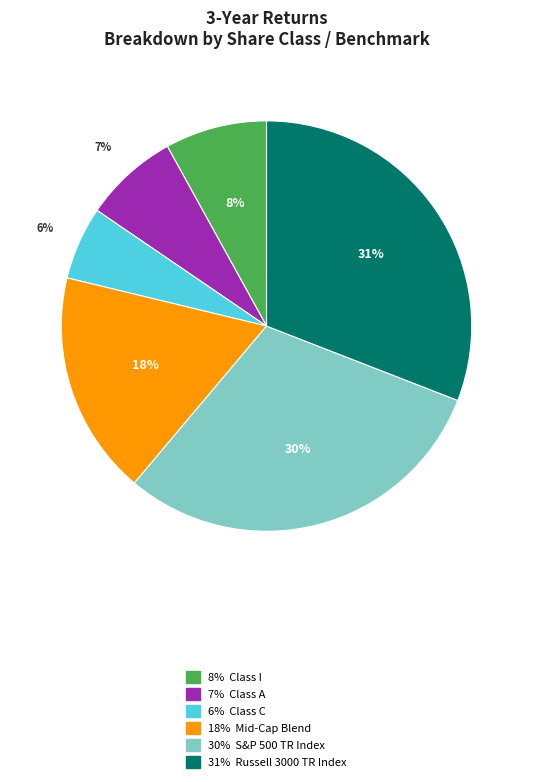

Is there any slice that represents more than half of the pie?

No